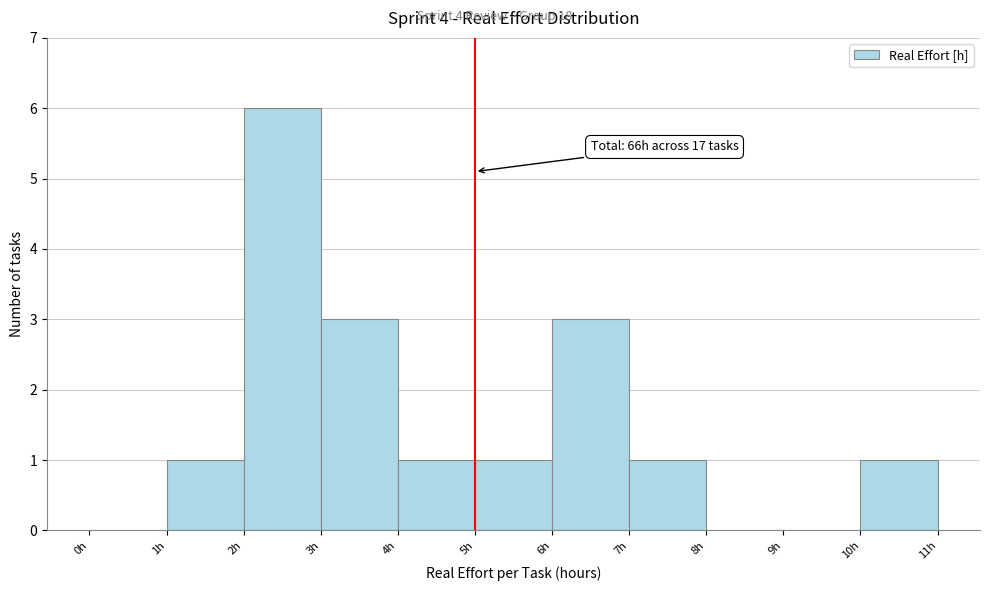

Which range on the x-axis has the tallest bar?

2 to 3